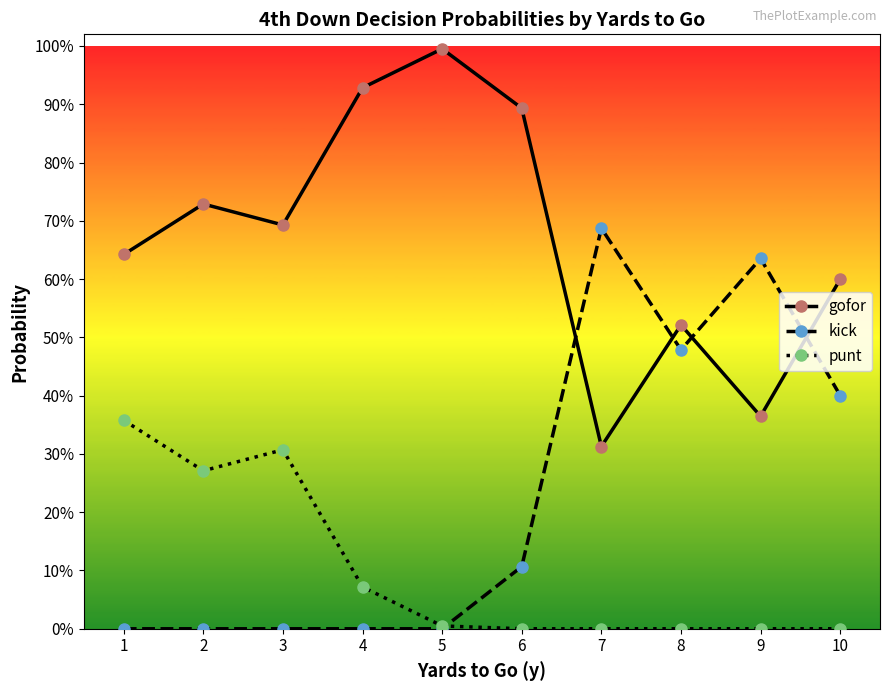

Count the kick values in the range 0 to 1.

10